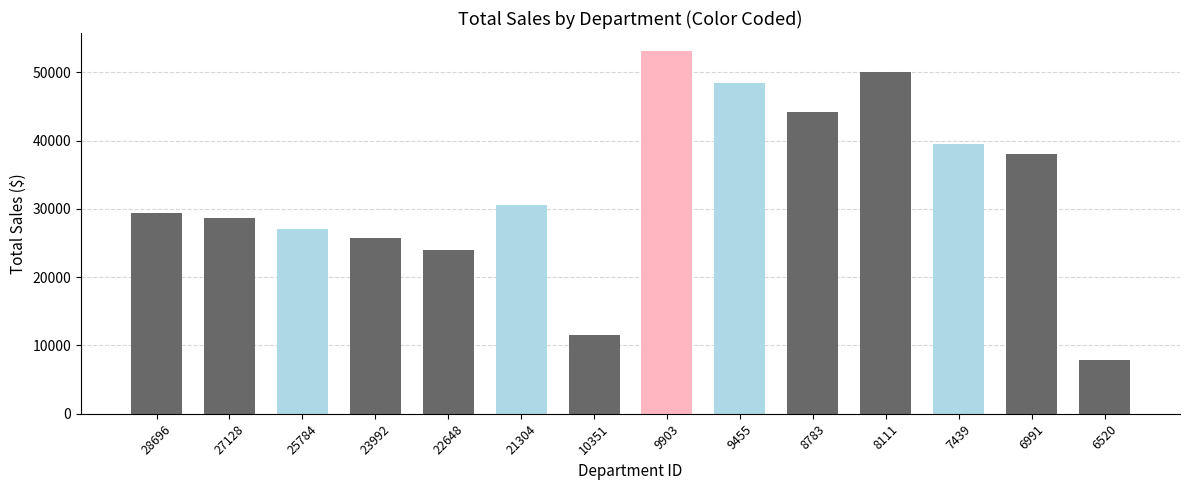

Which category has the lowest value across all series?

6520